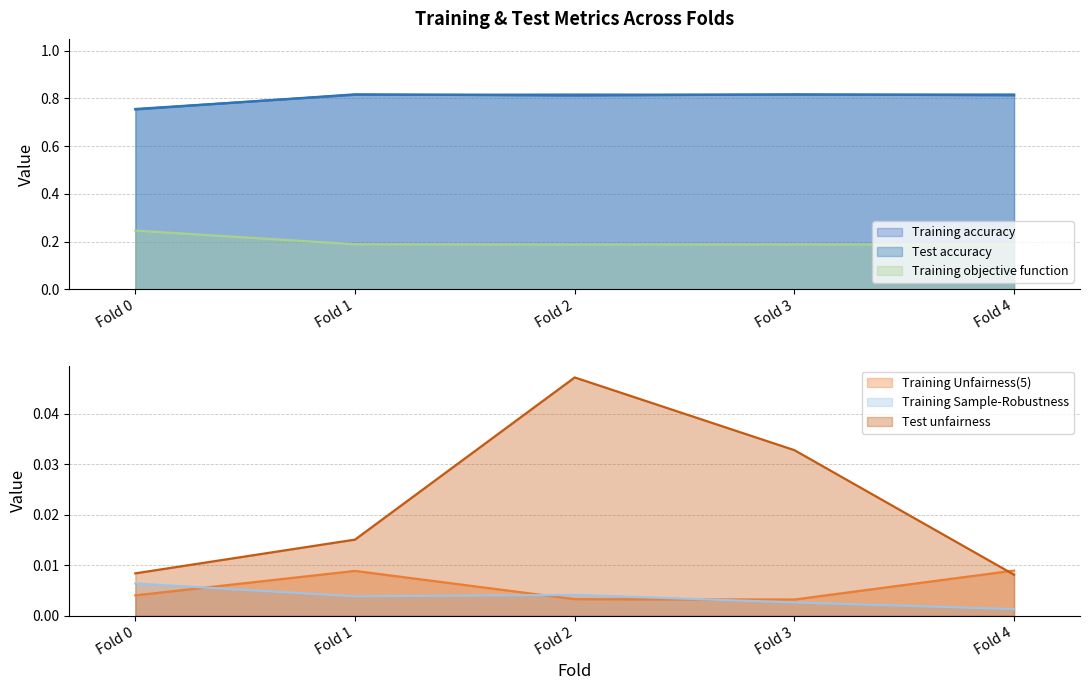

What is the sum of all Test unfairness values?

0.1